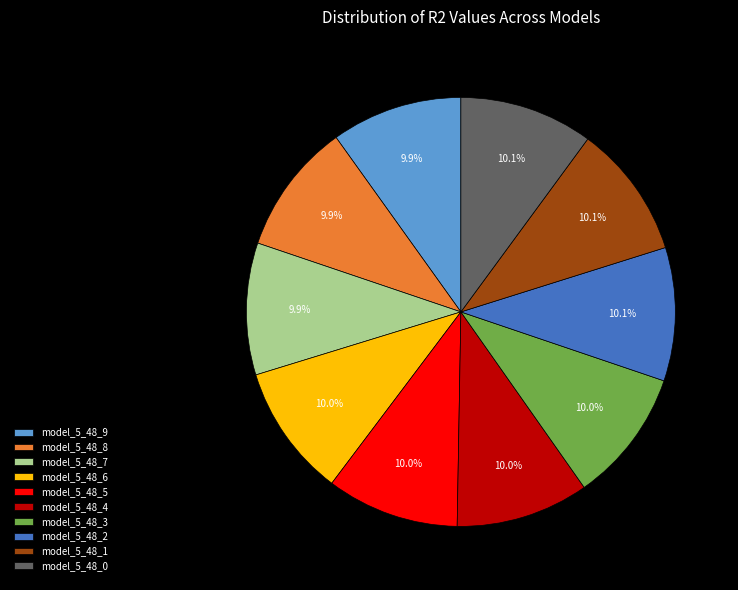

Does any single category account for the majority?

No